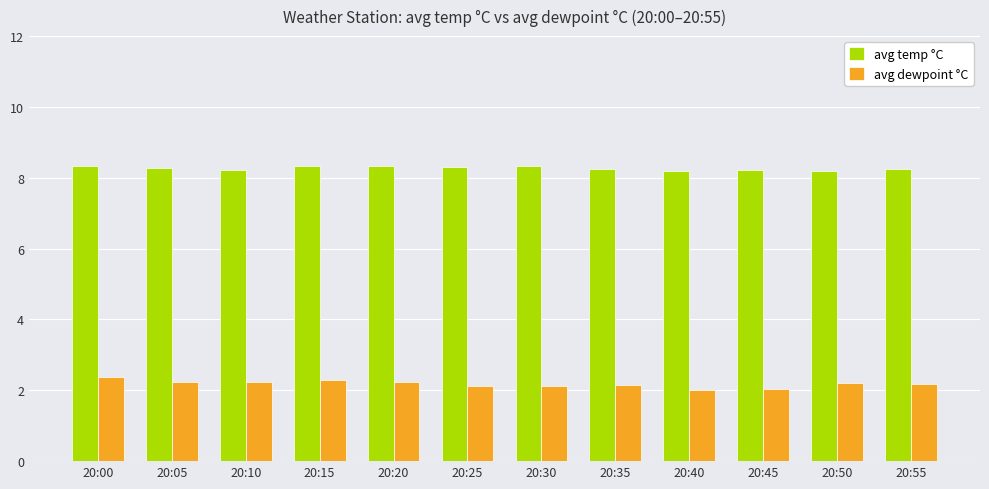

What is the difference between the highest and lowest values at 20:55?

6.1